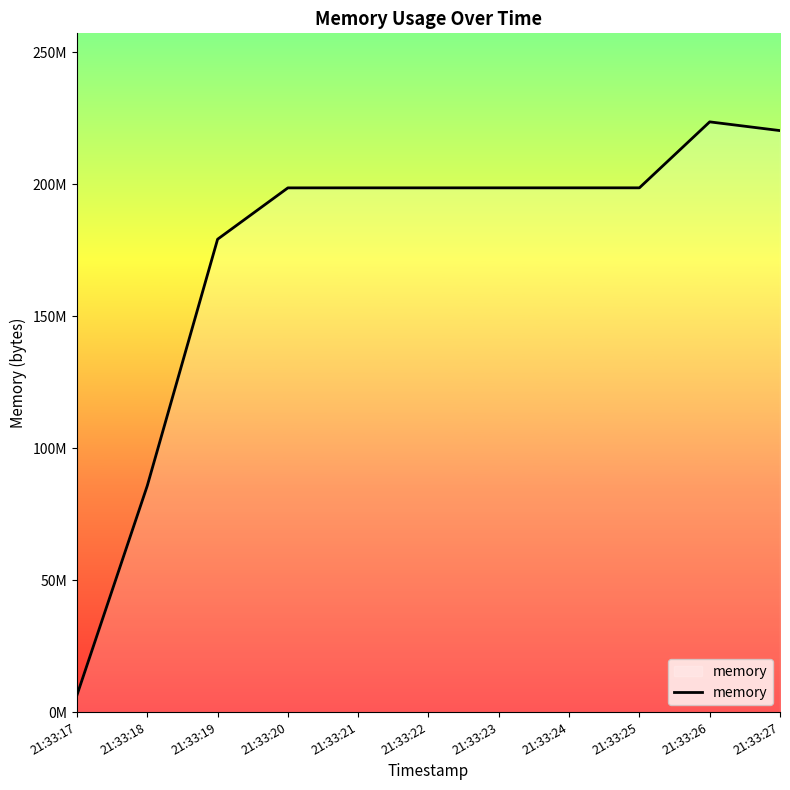

What is the value of the 8th point from the left?

198643712